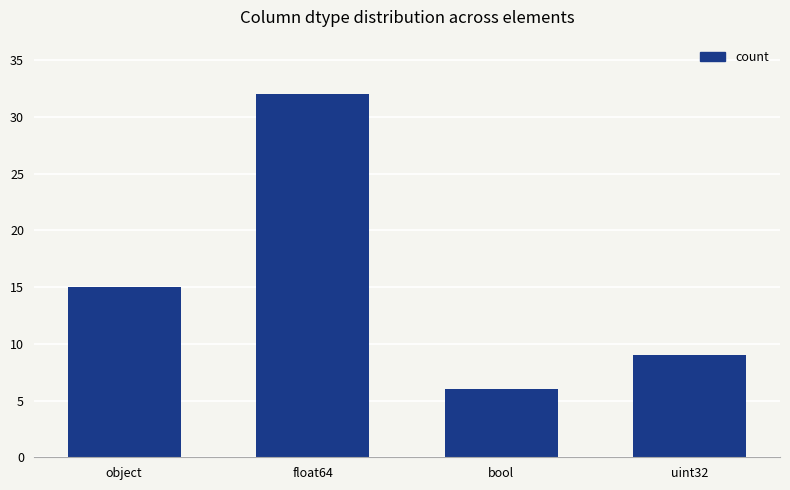

Between bool and float64, which is larger?

float64